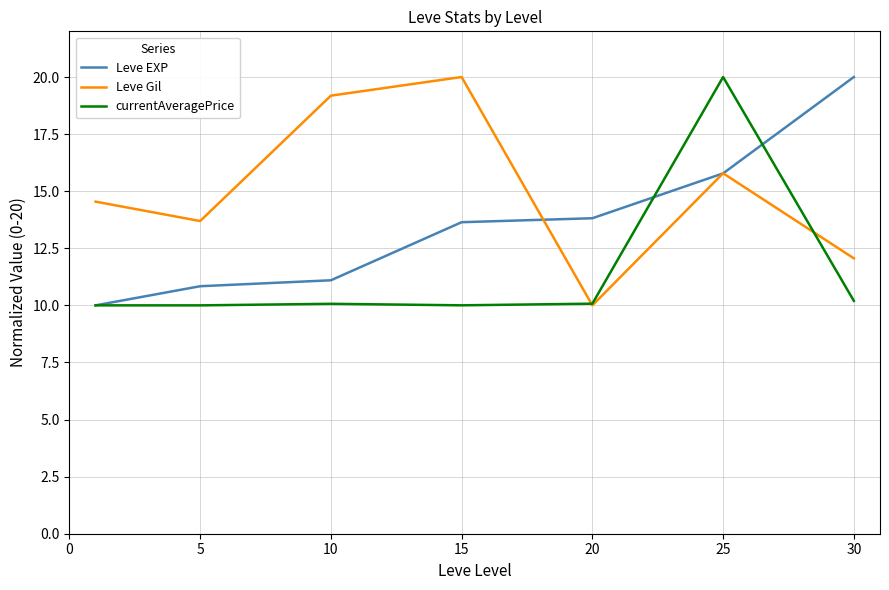

What is the sum of all currentAveragePrice values?

80.3